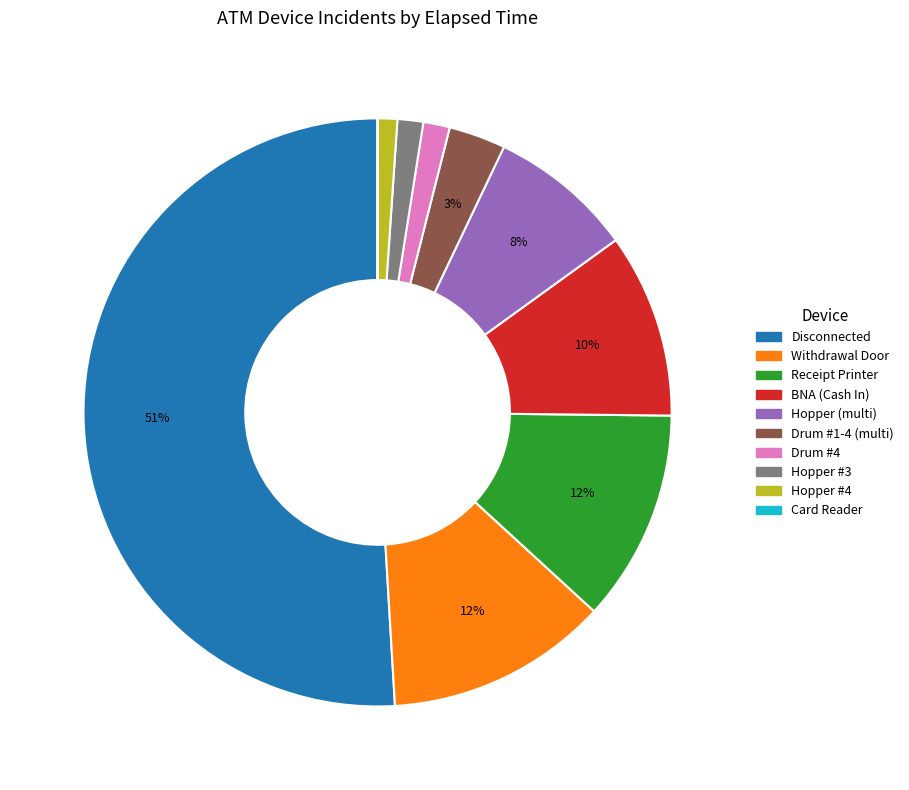

To the nearest percent, what is the average slice percentage?

10%